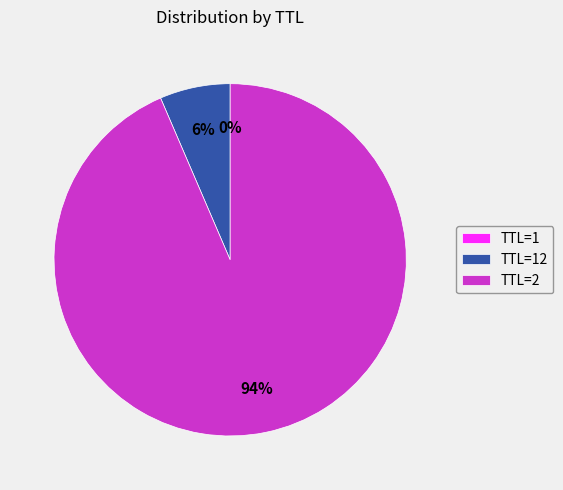

Does any single category account for the majority?

Yes